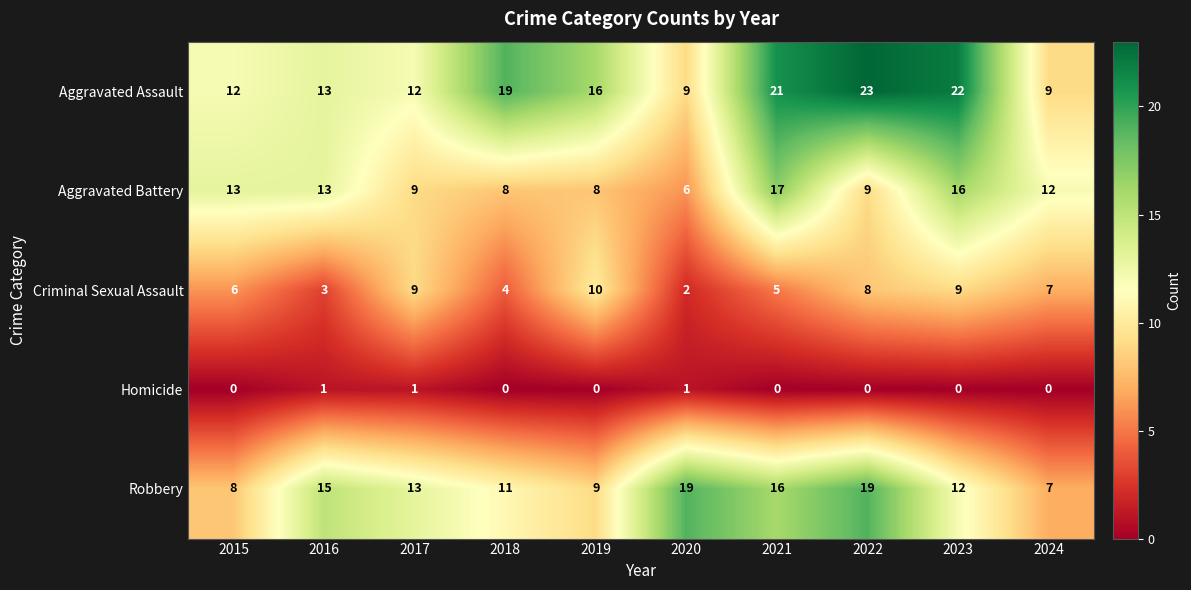

What is the greatest value displayed?

23